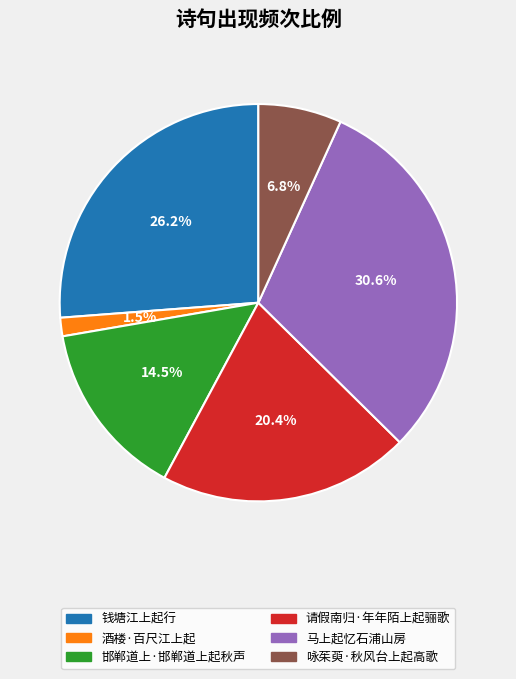

How many slices are in this pie chart?

6